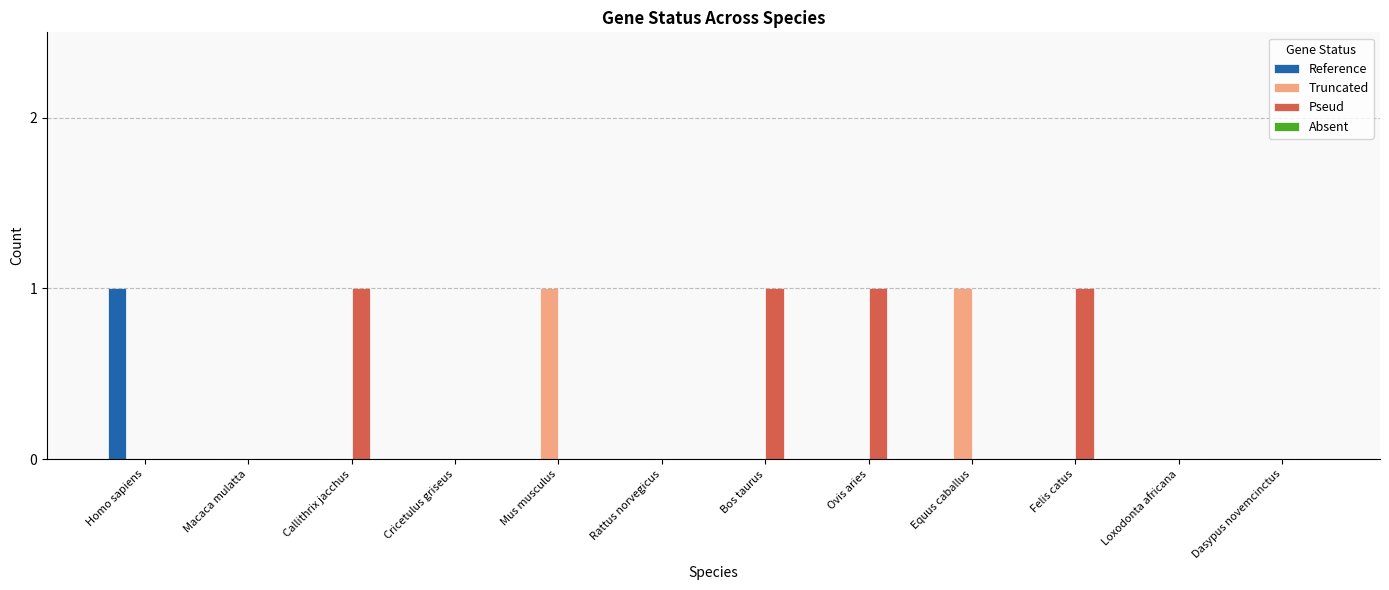

At which label does Reference reach its peak?

Homo sapiens